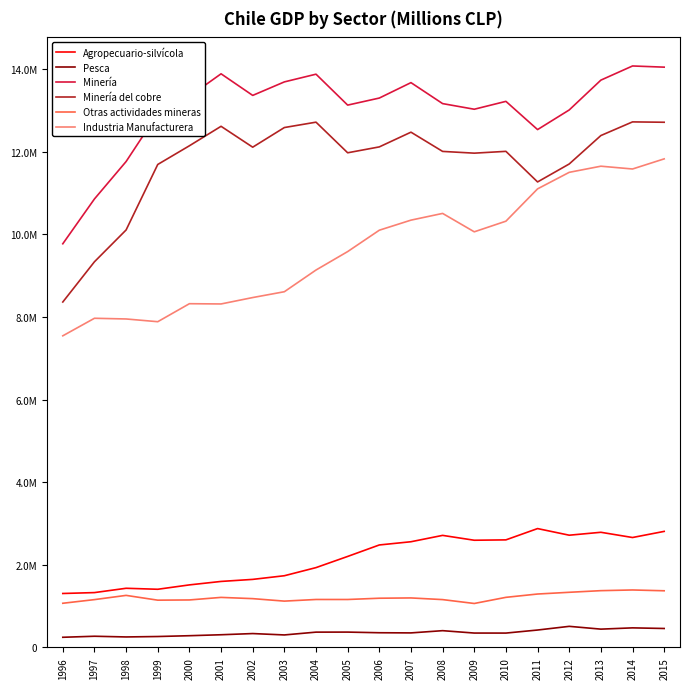

At which category is the sum across all series the highest?

2015